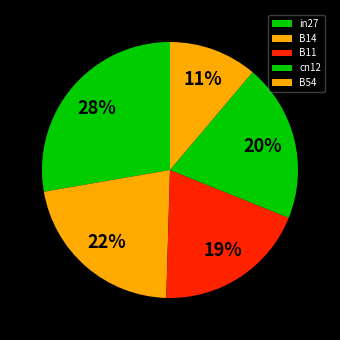

Count the number of slices in the pie.

5